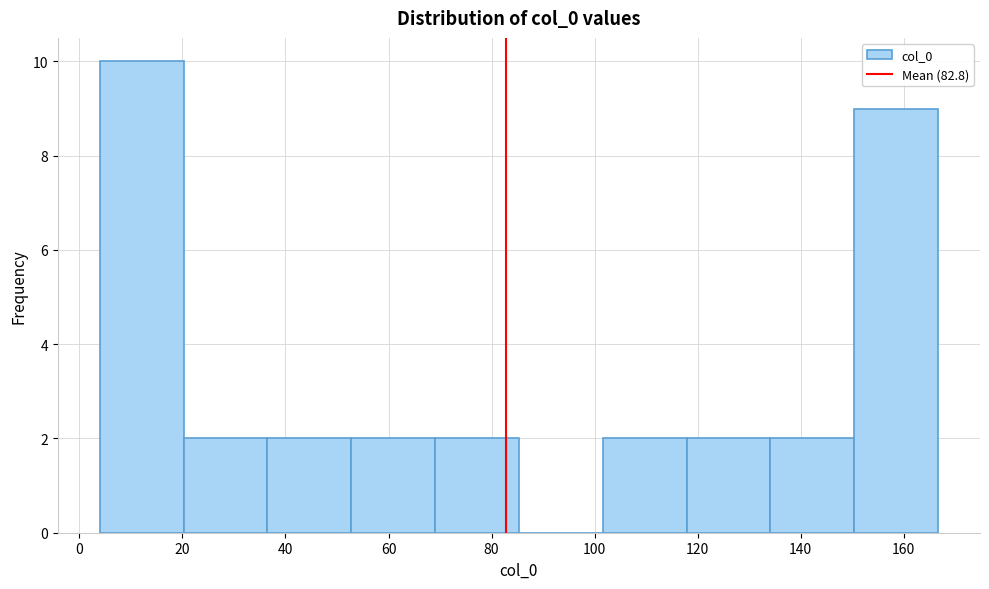

Over which range of the x-axis is the bar tallest?

4 to 20